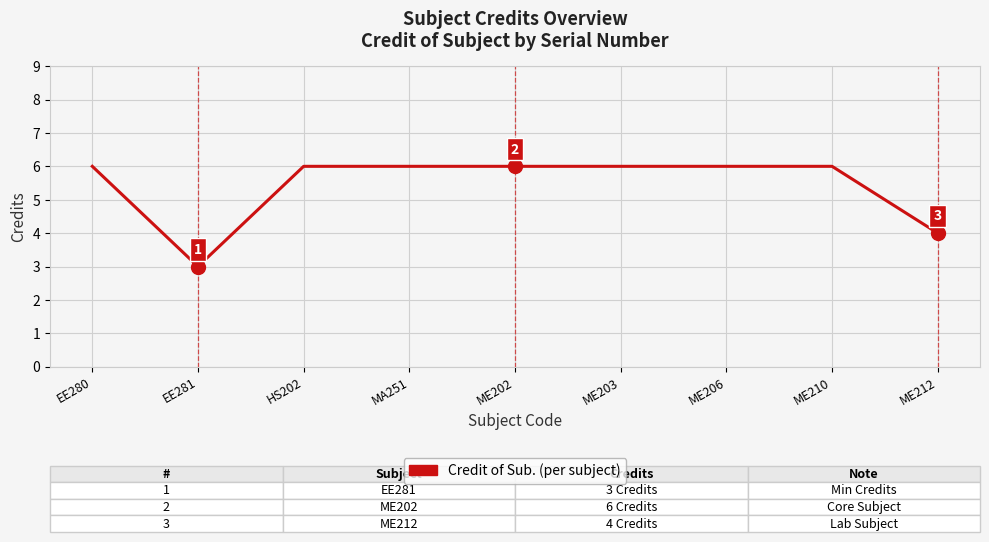

What is the minimum value shown in the chart?

3